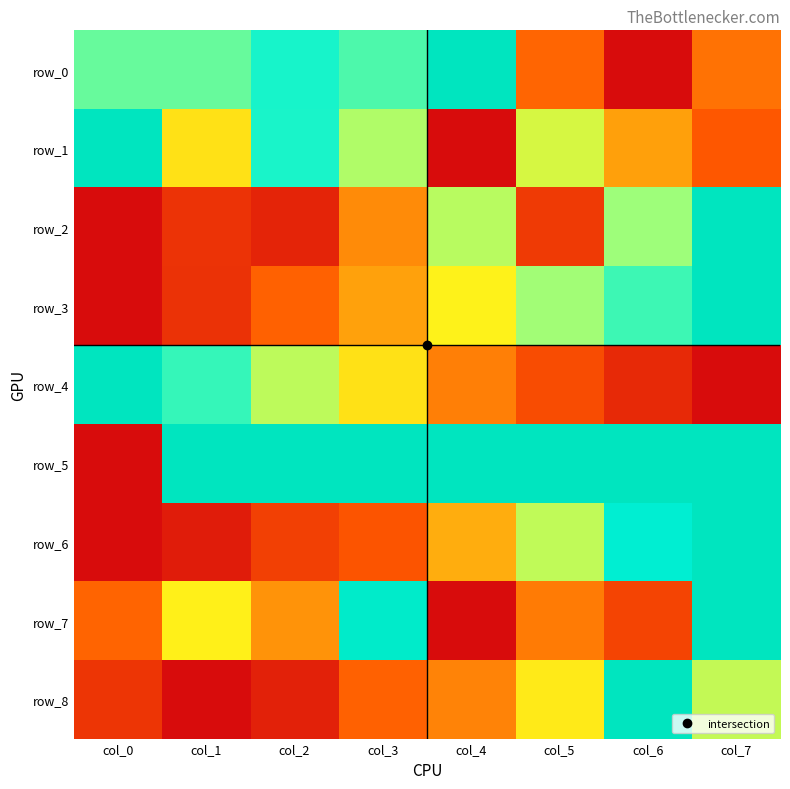

What is the average value of the row_7 series?

0.5